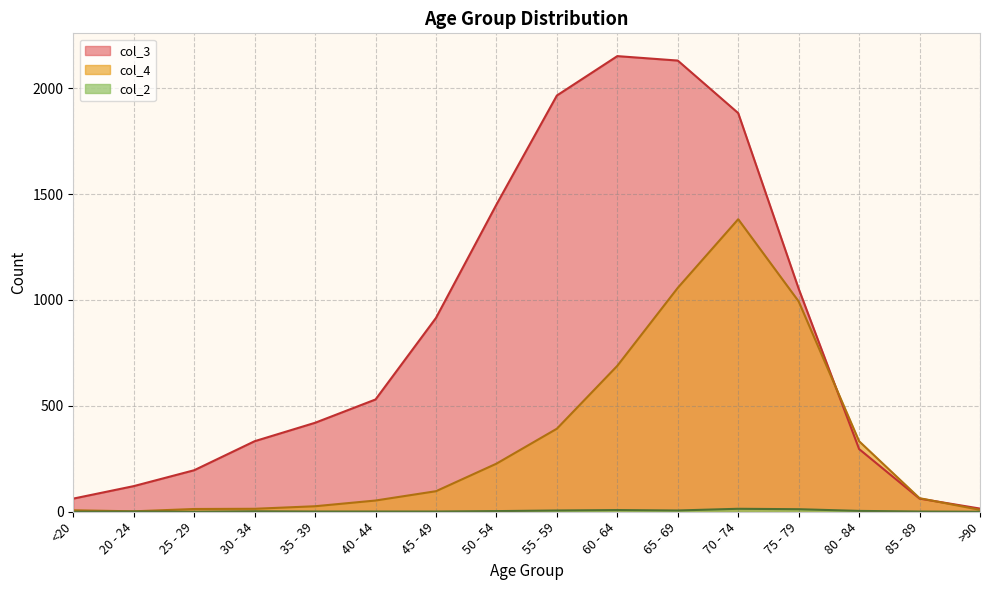

The col_4 series shows 67 at 50 - 54. True or false?

False